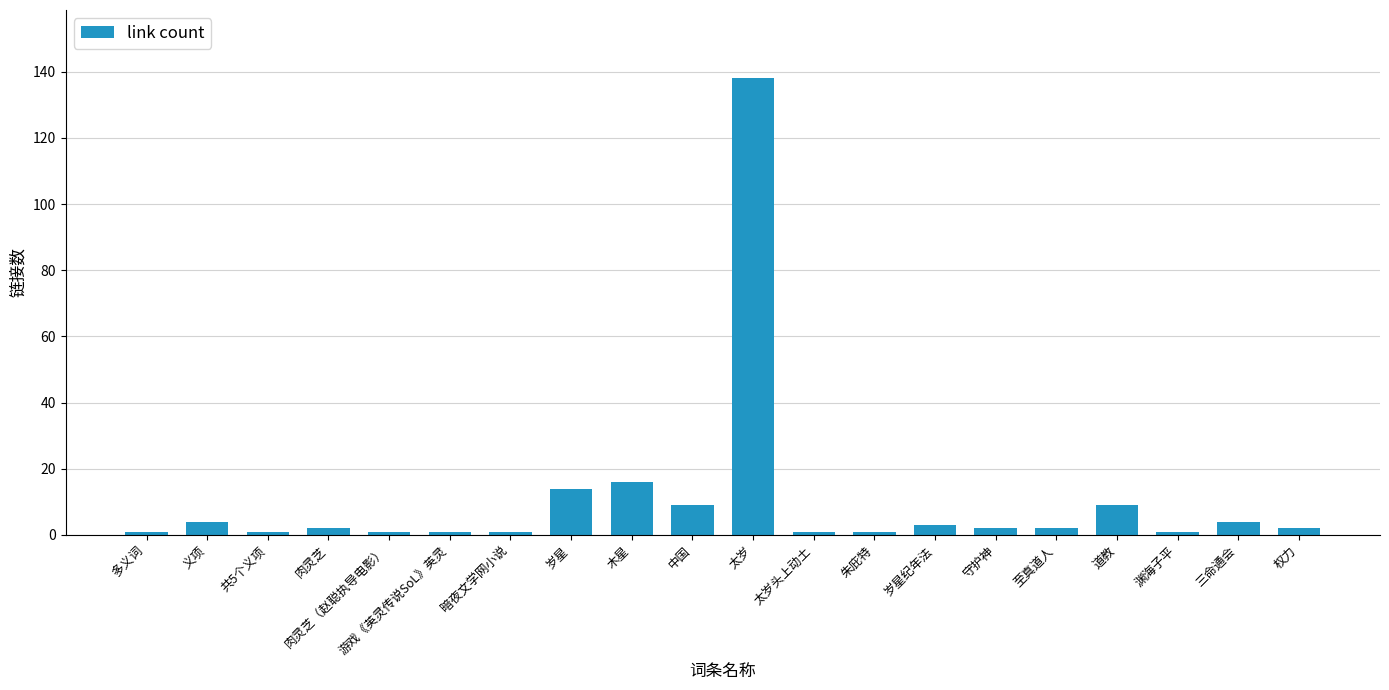

What is the difference between the maximum and second lowest values?

137